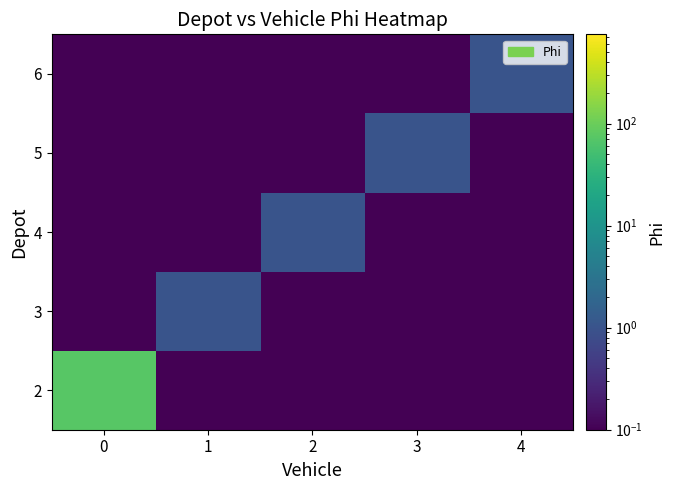

Reading left to right, extract all data points from this chart.

row_0: 0=75.0	1=0.1	2=0.1	3=0.1	4=0.1
row_1: 0=0.1	1=1.0	2=0.1	3=0.1	4=0.1
row_2: 0=0.1	1=0.1	2=1.0	3=0.1	4=0.1
row_3: 0=0.1	1=0.1	2=0.1	3=1.0	4=0.1
row_4: 0=0.1	1=0.1	2=0.1	3=0.1	4=1.0